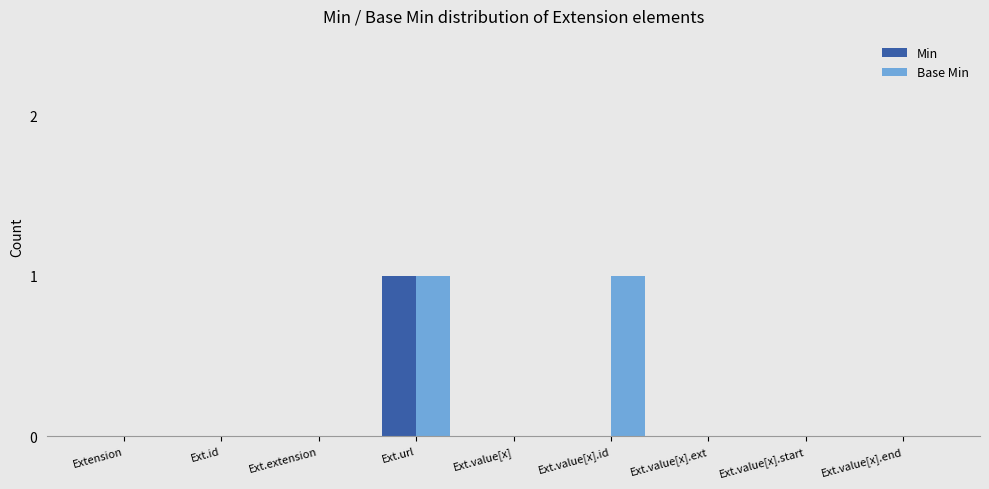

At which label does Min reach its peak?

Ext.url